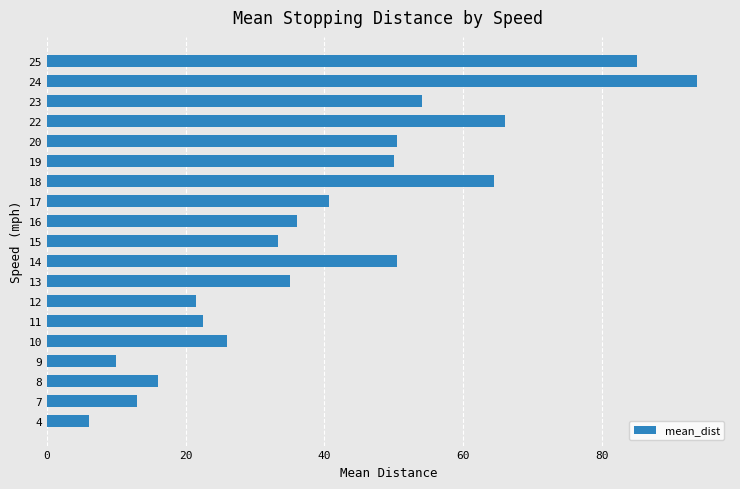

What is the change in value from 9 to 17?

+30.7